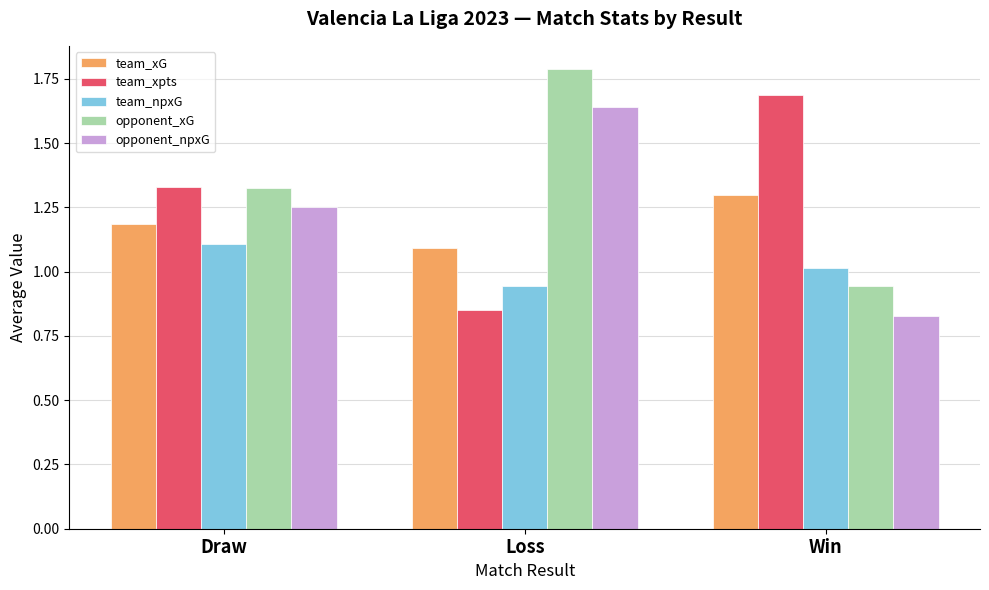

Where does the team_npxG series first go above 1?

Draw